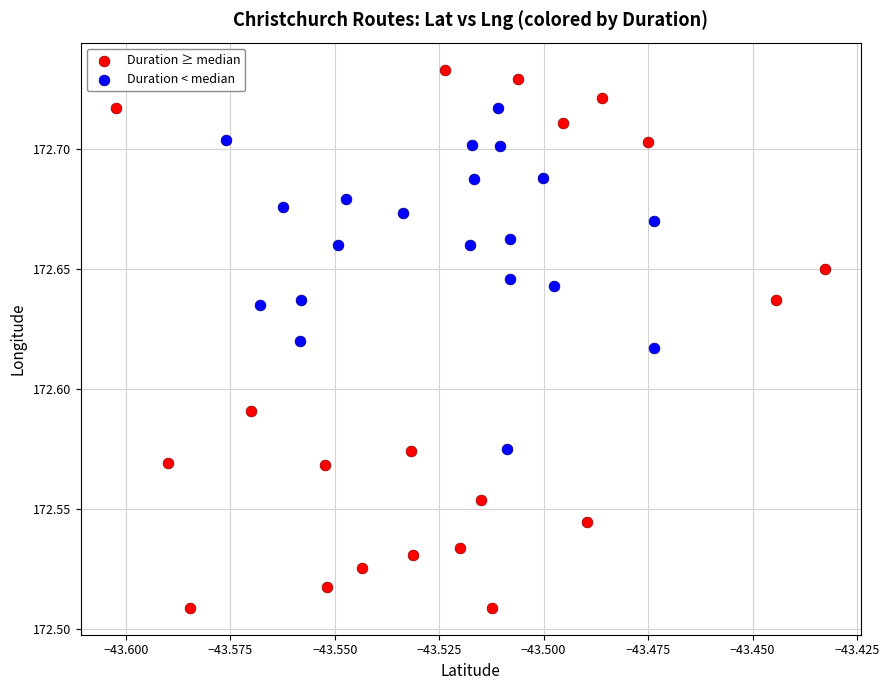

Which series has the widest spread of Y values?

Duration ≥ median